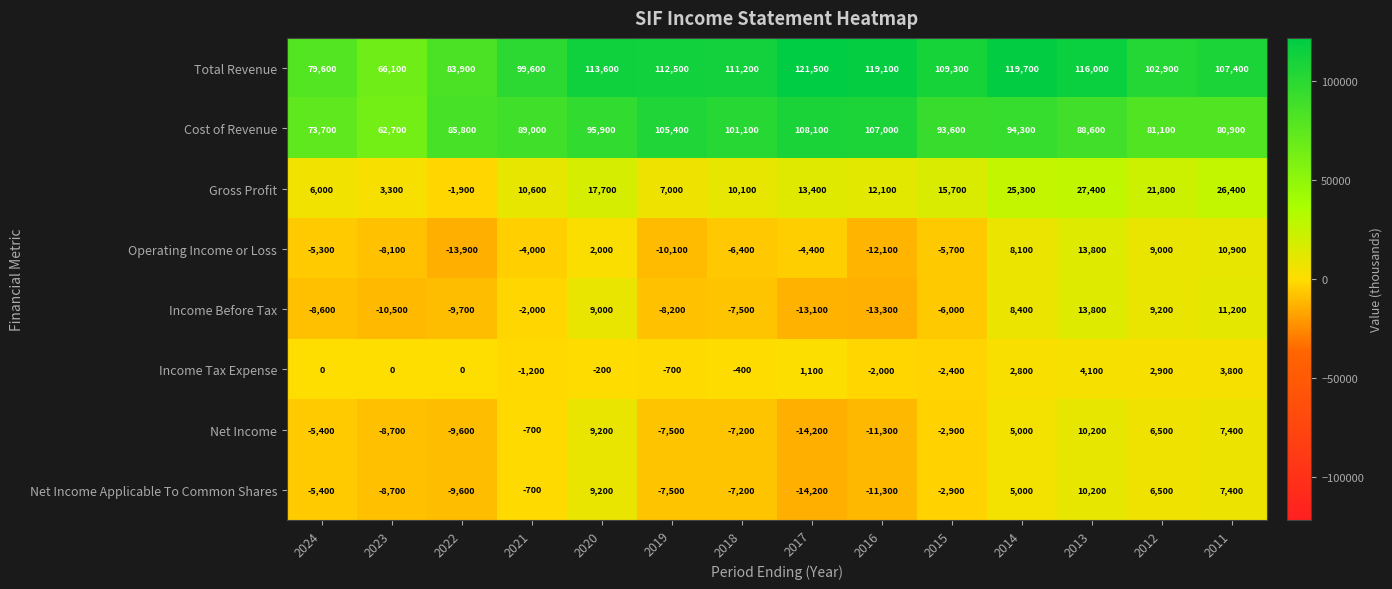

What is the average value of the Cost of Revenue series?

90514